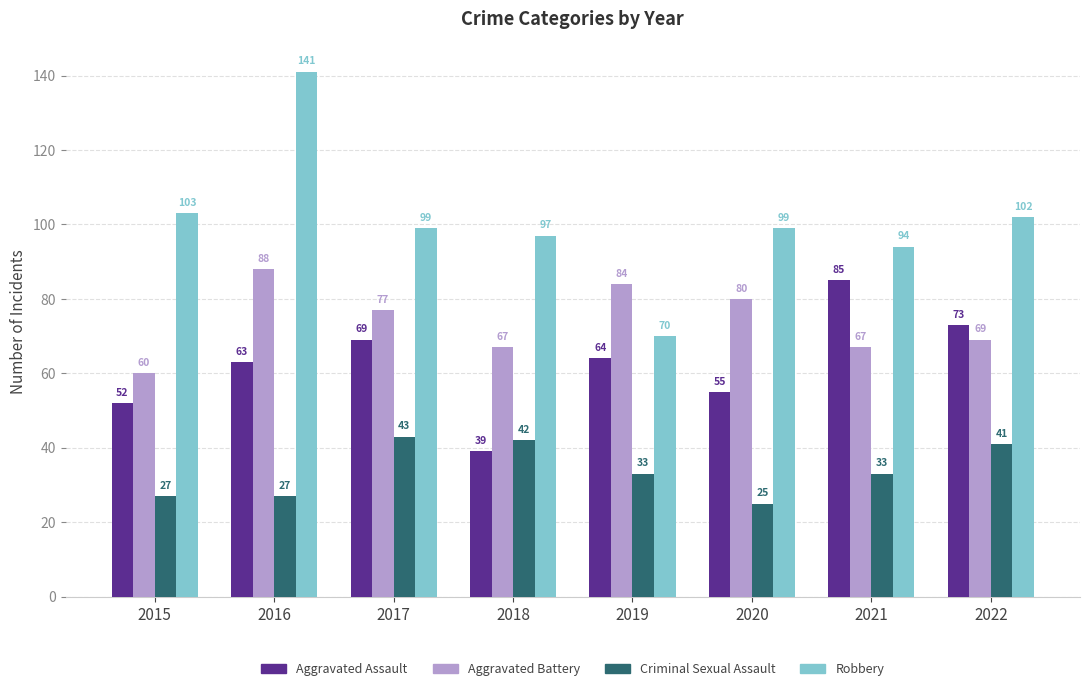

Which series has the largest range (max minus min)?

Robbery